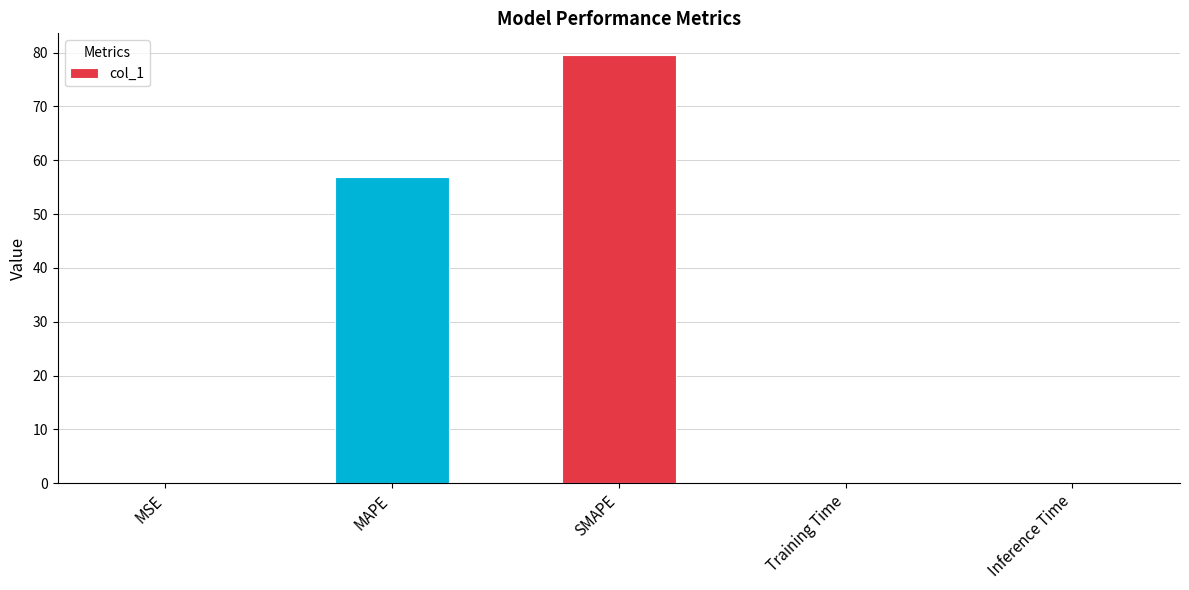

The chart shows a value of 0.0 at MSE. True or false?

True